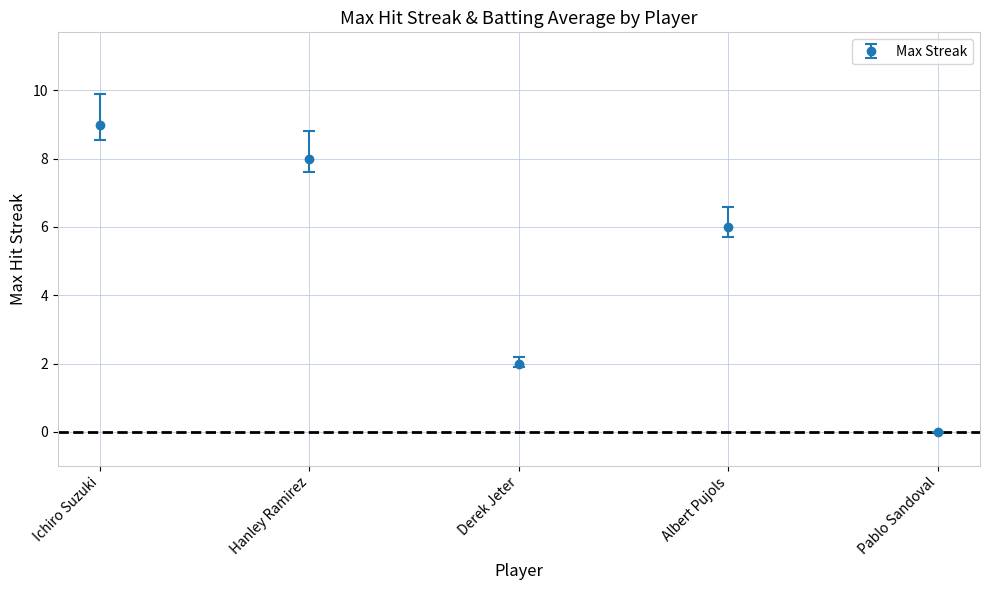

List the labels in order of value, largest first.

Ichiro Suzuki, Hanley Ramirez, Albert Pujols, Derek Jeter, Pablo Sandoval